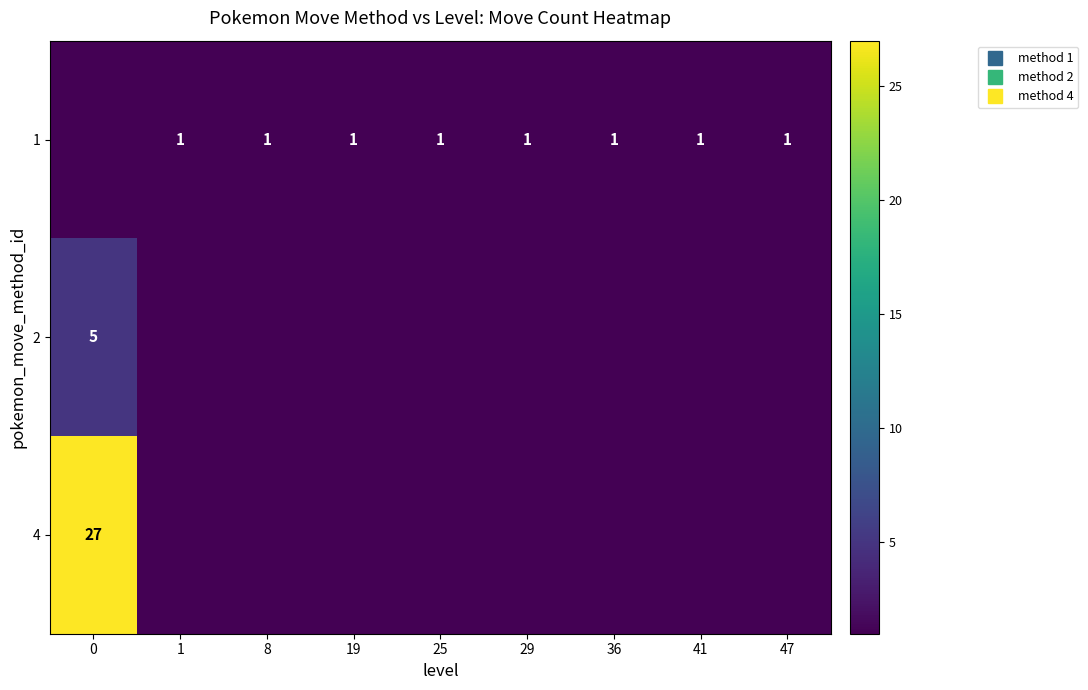

Rank the series at 36 from lowest to highest value.

row_1, row_2, row_0